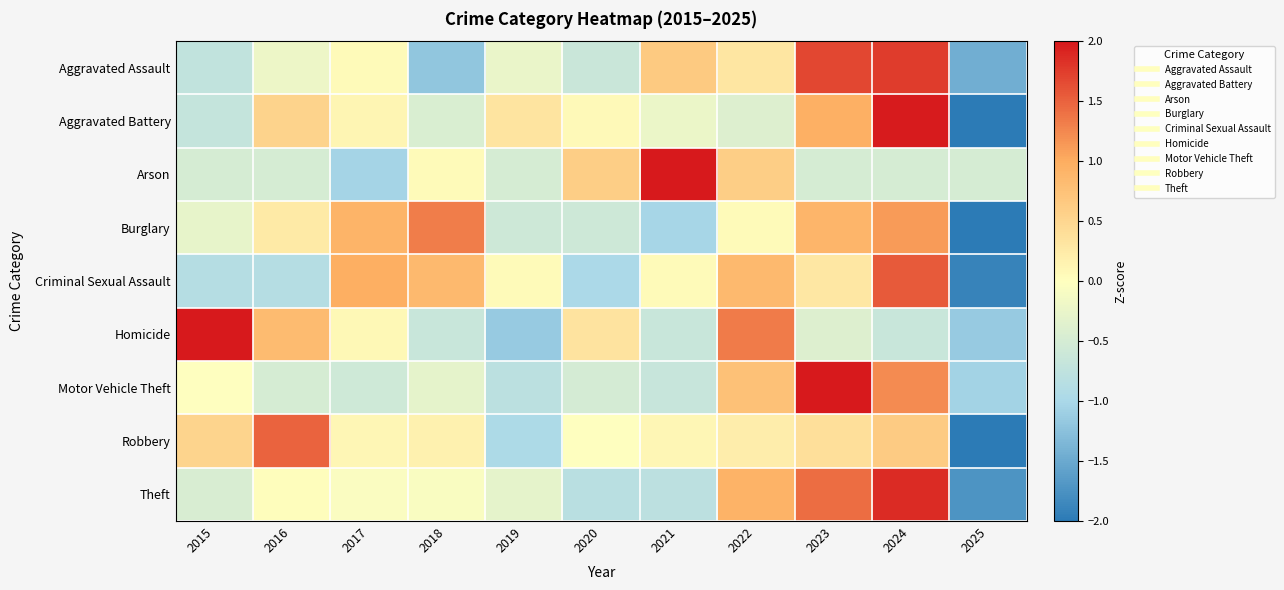

What is the maximum value shown in the chart?

2.8